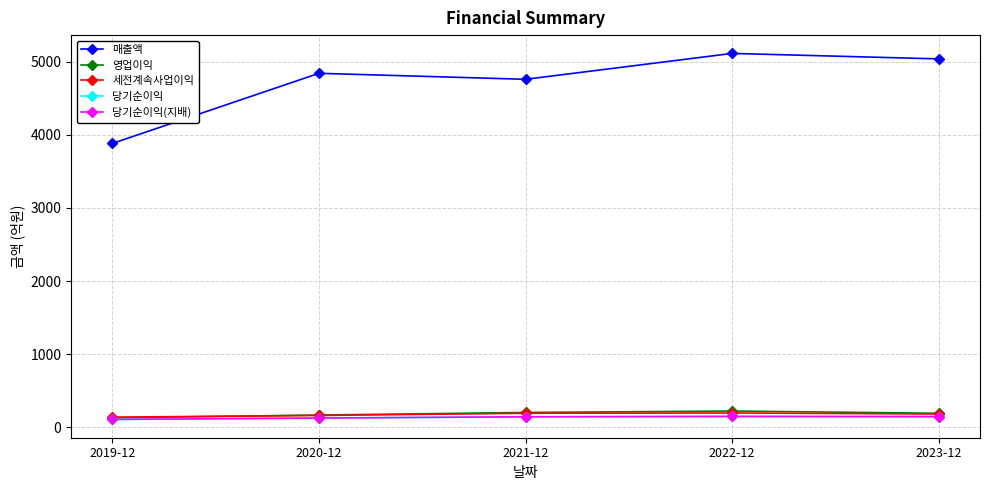

What is the sum of all 당기순이익 values?

674